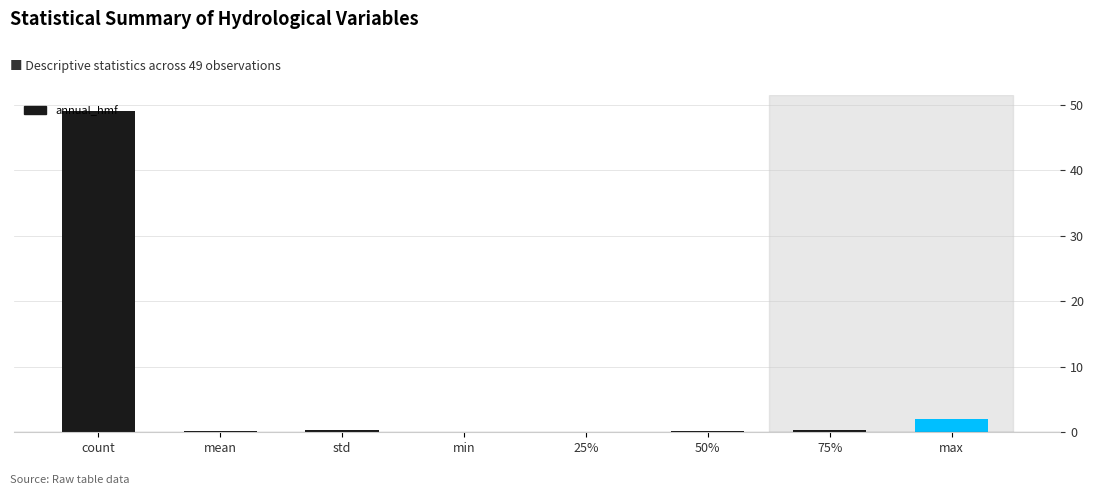

Which category has the highest value across all series?

count